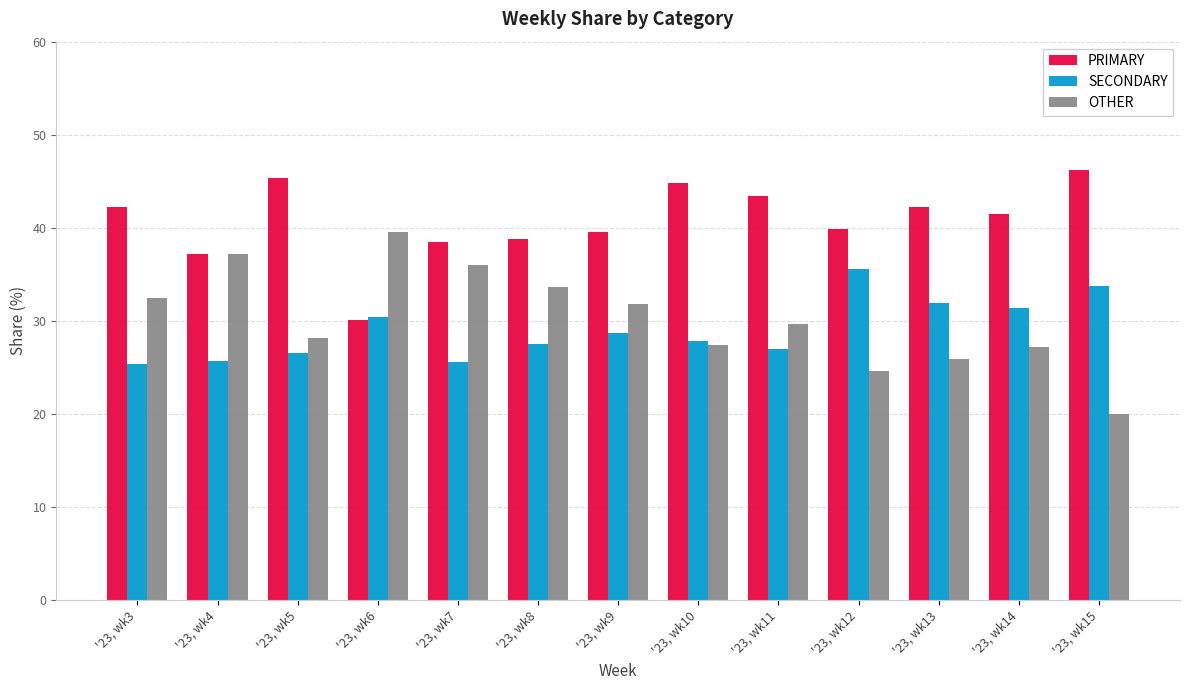

How many data points in OTHER are less than 29?

6